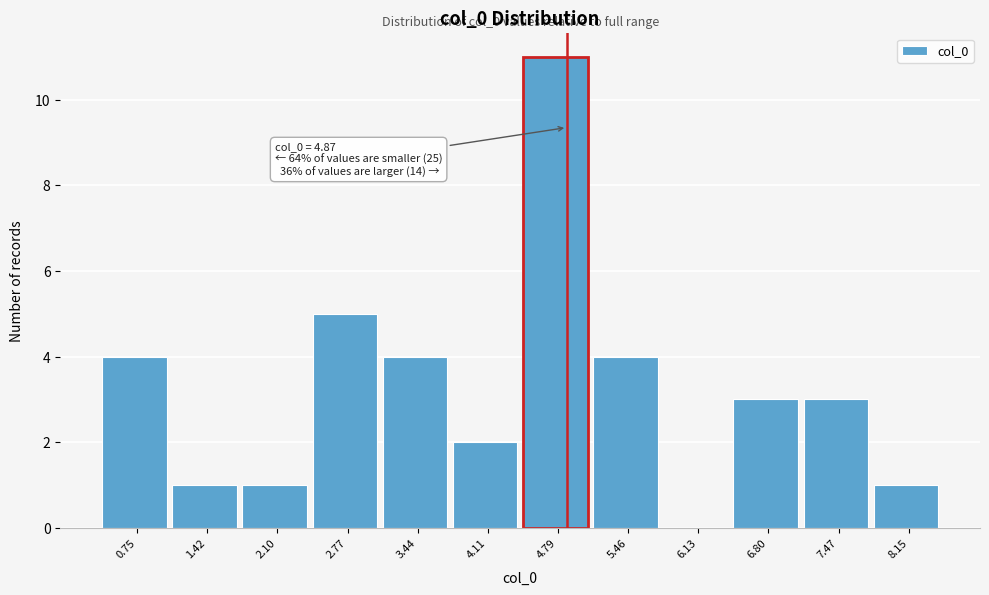

Over which range of the x-axis is the bar tallest?

4.4 to 5.1